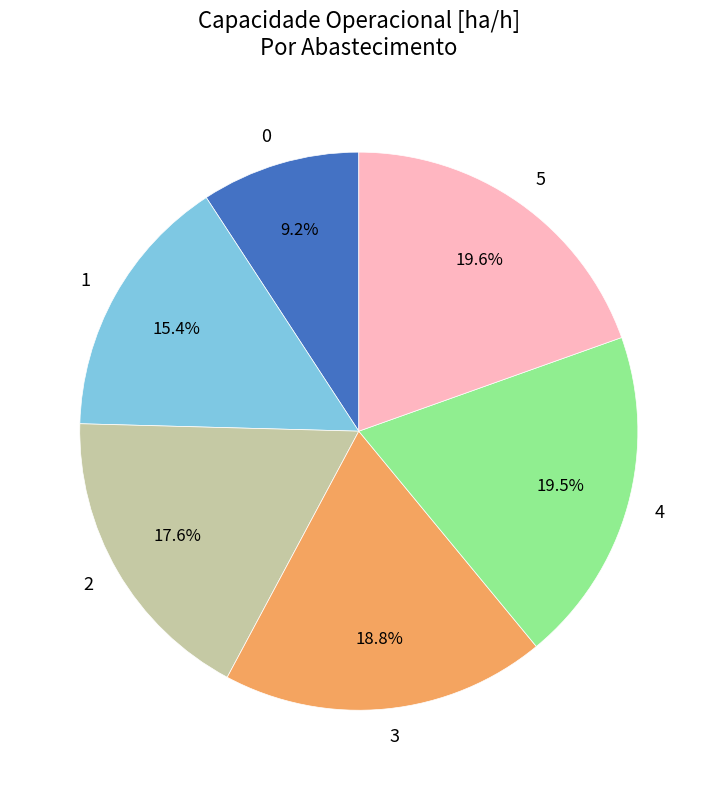

Combined, do 3 and 4 account for over 50%?

No